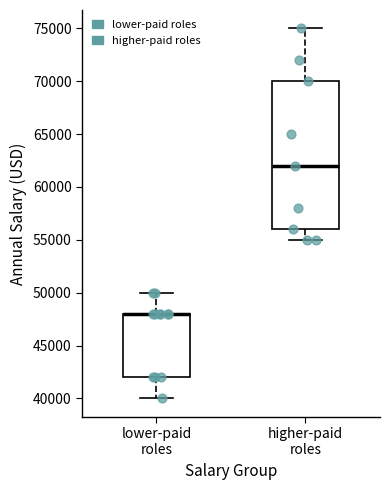

Reading left to right, transcribe this box plot: for each box, give where its median line is, the range the box spans, and where its two whiskers end, as read against the y-axis. The values are not printed on the chart, so give them approximately, as read against the axis.

lower-paid roles: median 48000 (drawn on the box's upper edge), box 42000 to 48000, whiskers 40000 to 50000
higher-paid roles: median 62000, box 56000 to 70000, whiskers 55000 to 75000